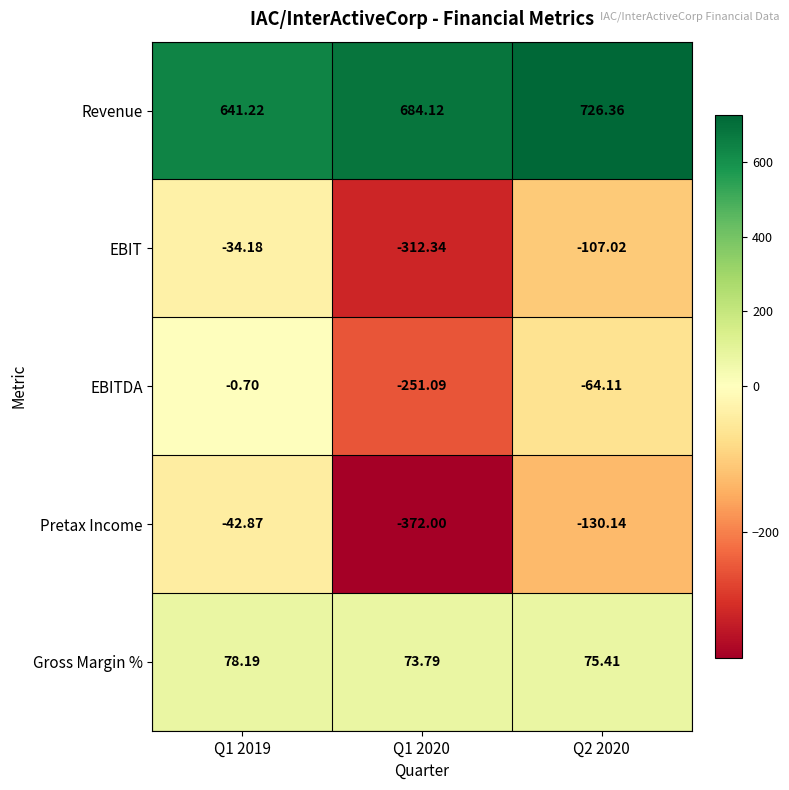

Which series has the largest total across all categories?

Revenue